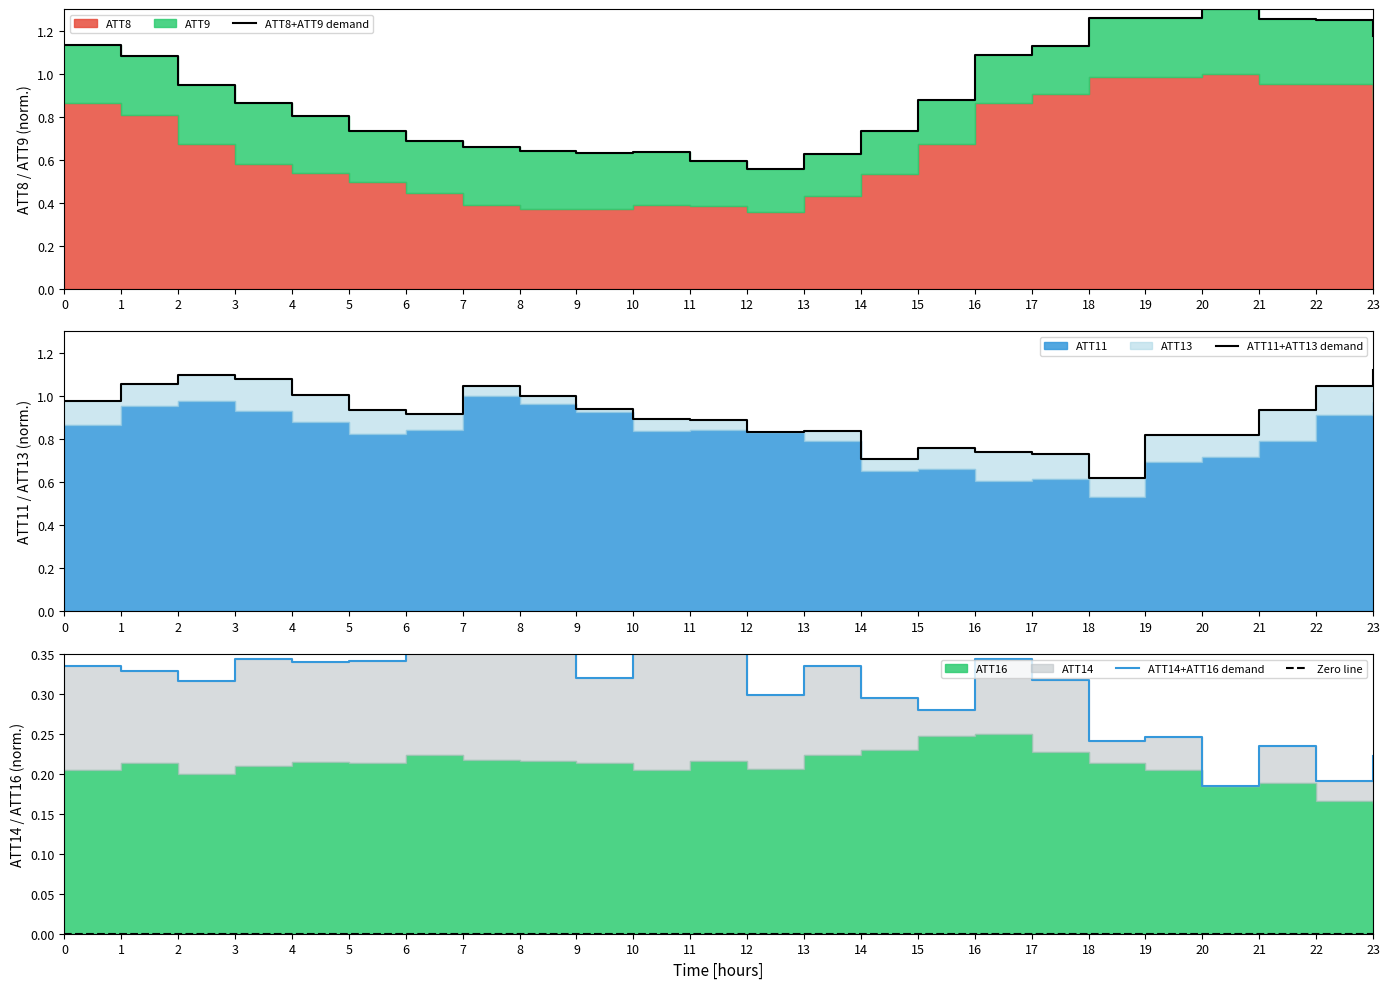

Where is the first local minimum for ATT8+ATT9 demand?

9